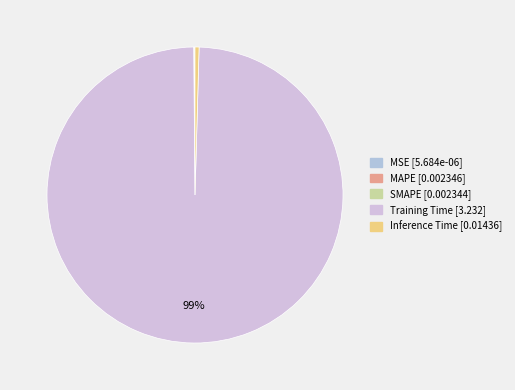

Rank the categories by value from highest to lowest.

Training Time, Inference Time, MAPE, SMAPE, MSE